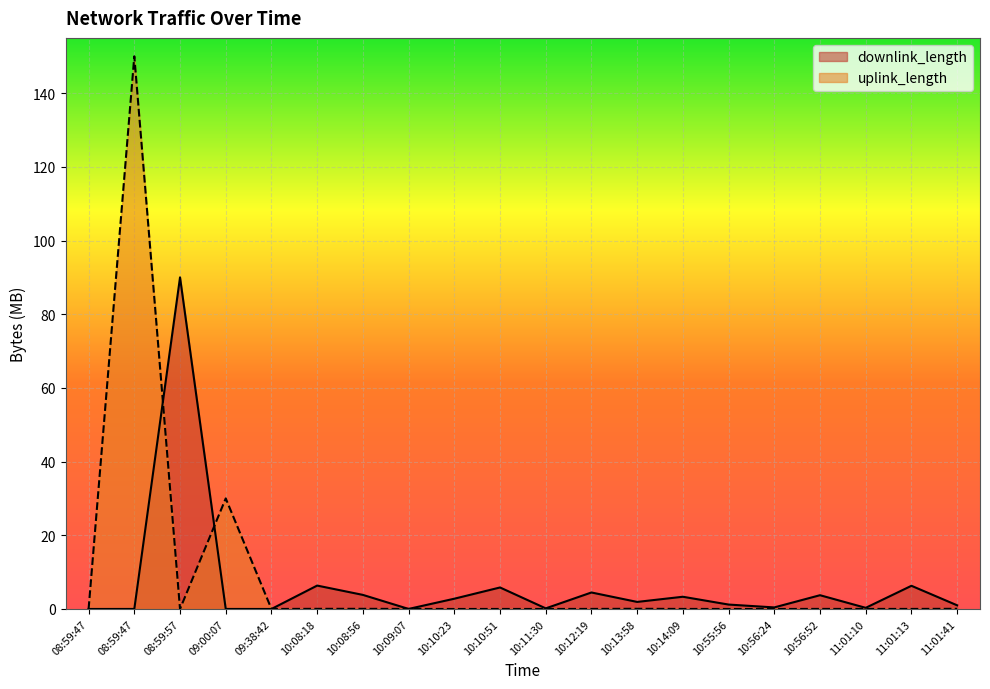

Is the value of downlink_length at 08:59:47 greater than the value of uplink_length at 10:10:23?

Yes